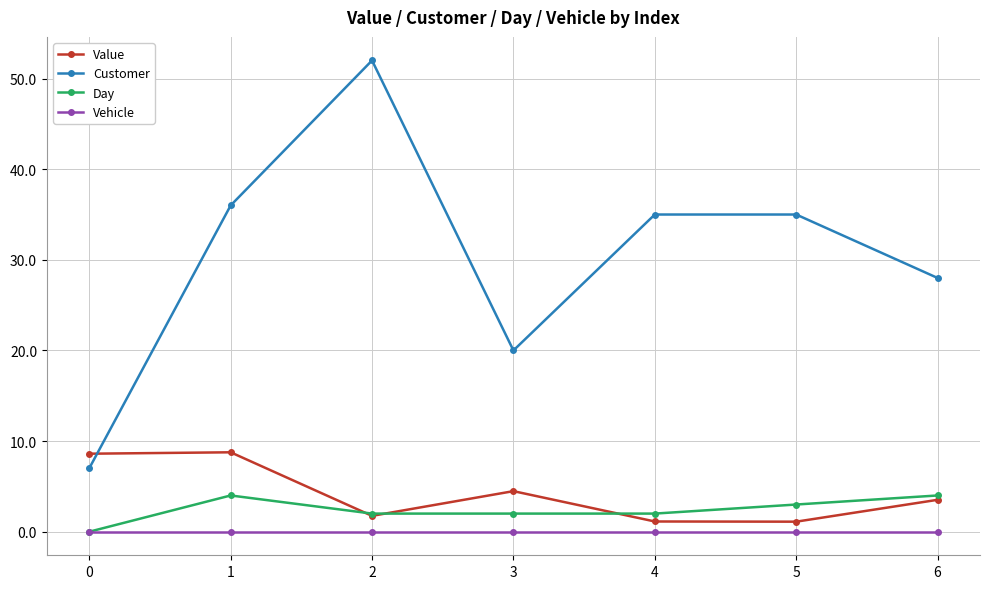

How many data points does each series have?

7